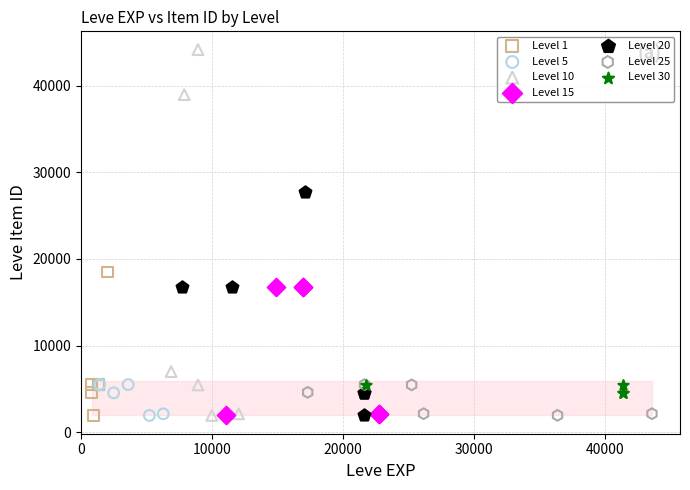

Which series reaches the maximum Y coordinate?

Level 10